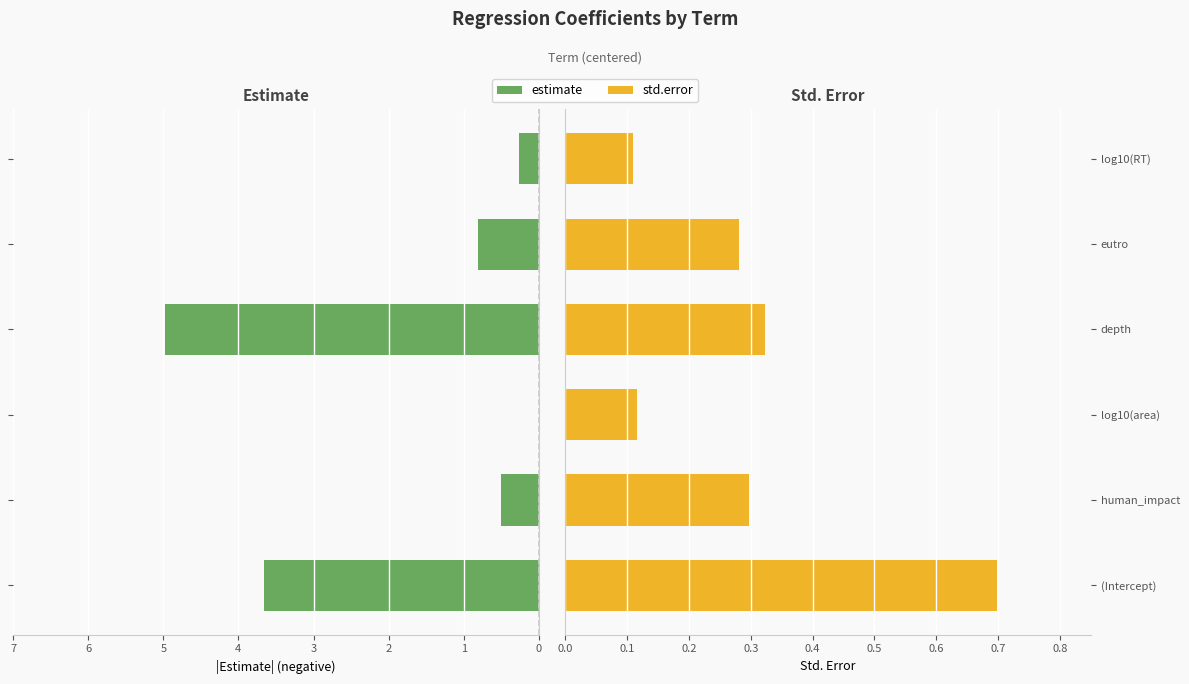

Are the bars grouped side by side (vs. stacked)?

Yes